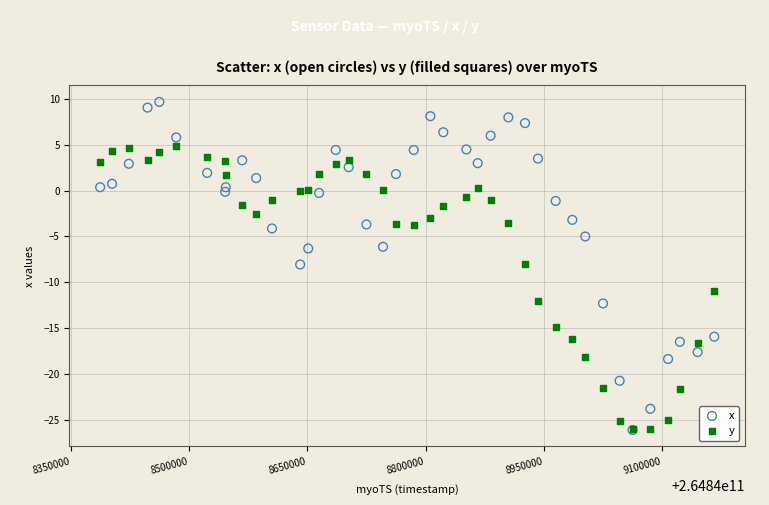

In the y series, what Y value is closest to -10?

-11.0